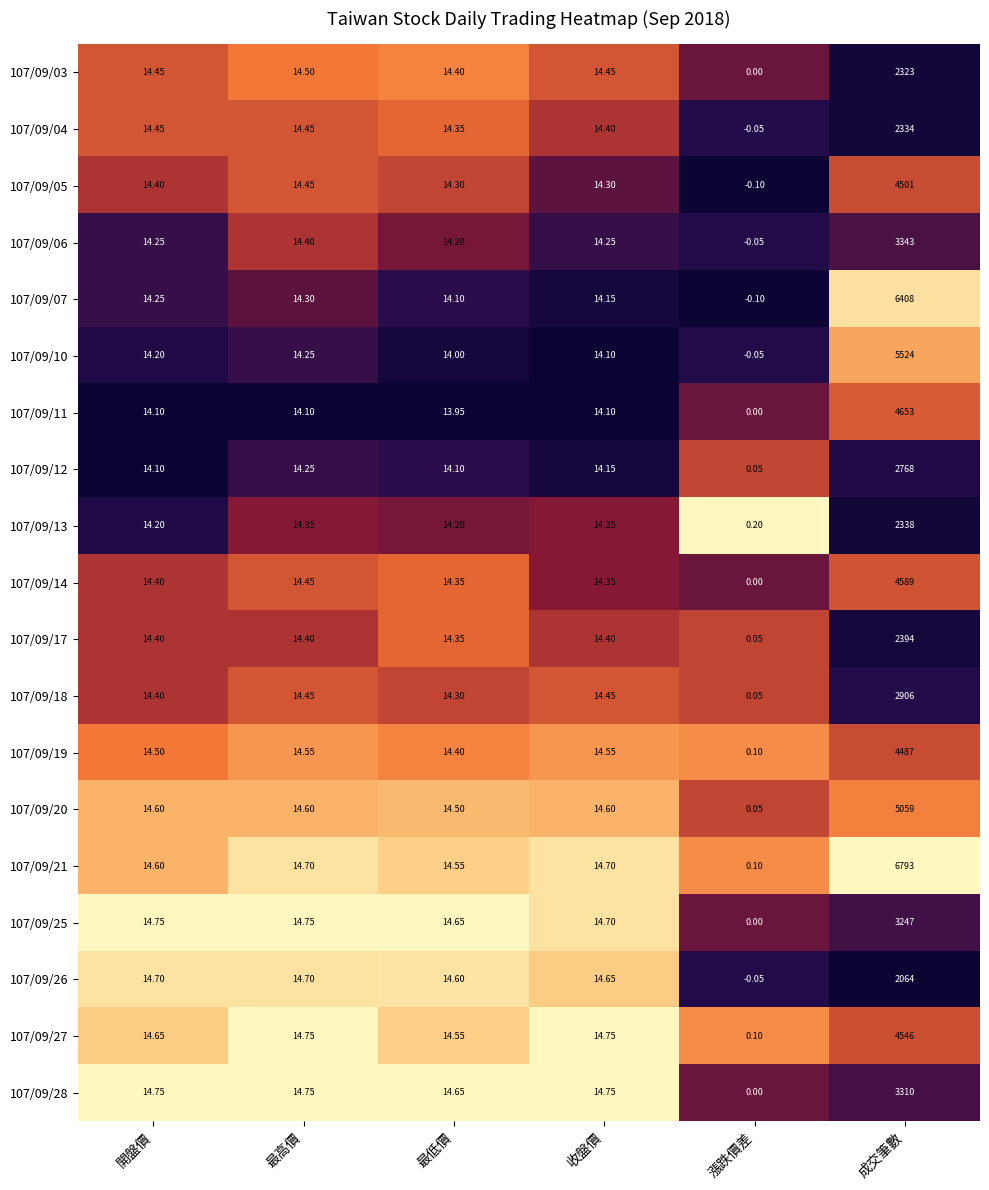

Which label corresponds to the smallest value in the chart?

漲跌價差